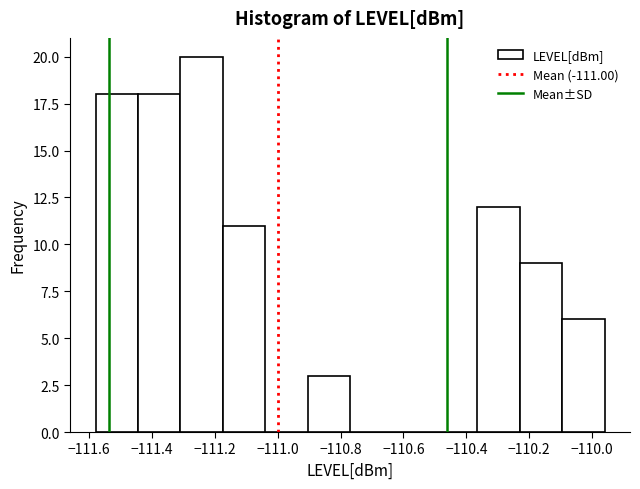

Over which range of the x-axis is the bar tallest?

-111.310 to -111.175